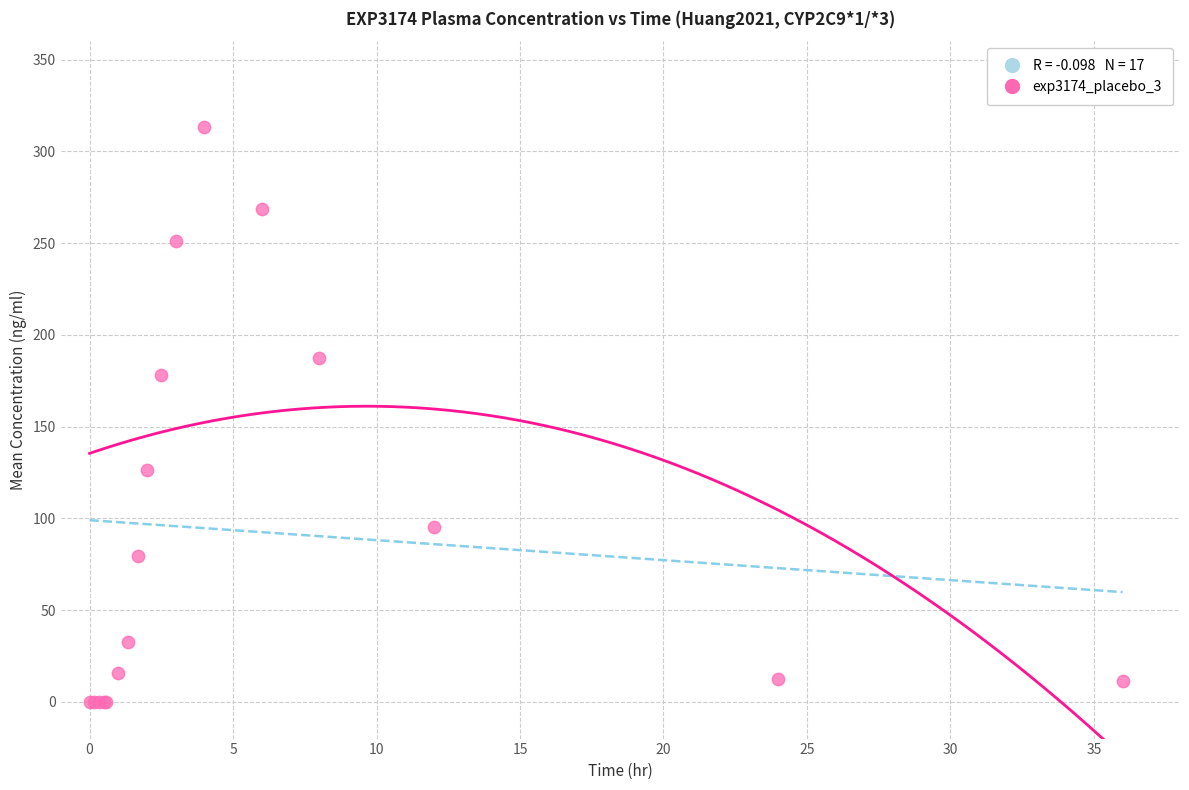

What Y value in the scatter plot is closest to 156?

178.1